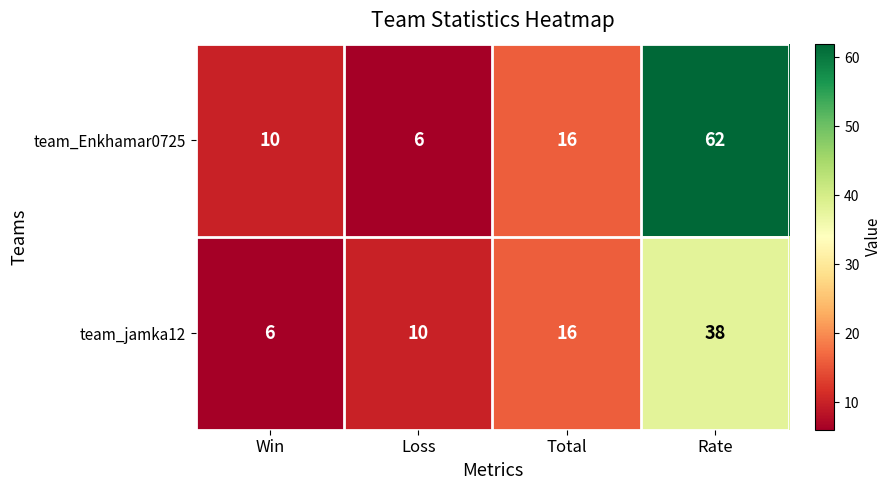

Where is team_jamka12 nearest to the value 22?

Total